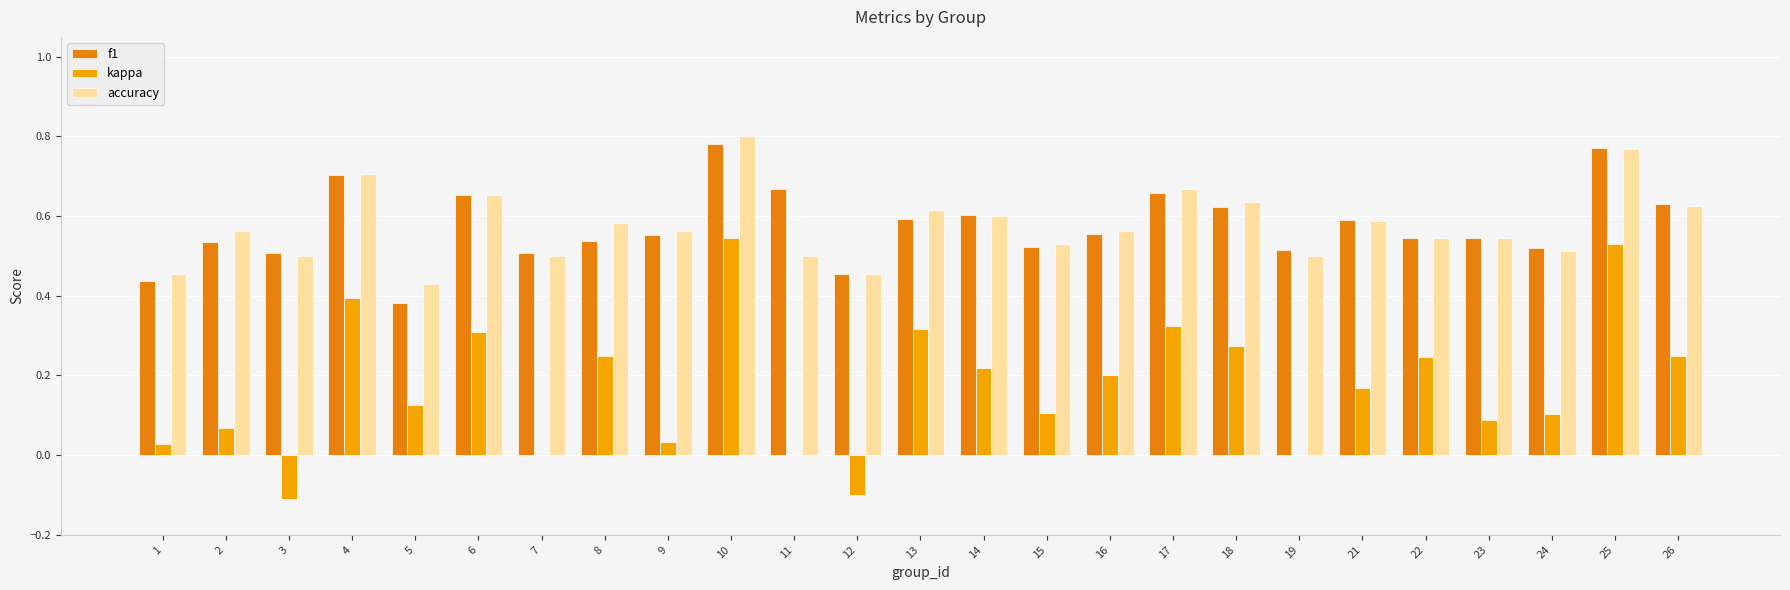

Are the bars horizontal?

No